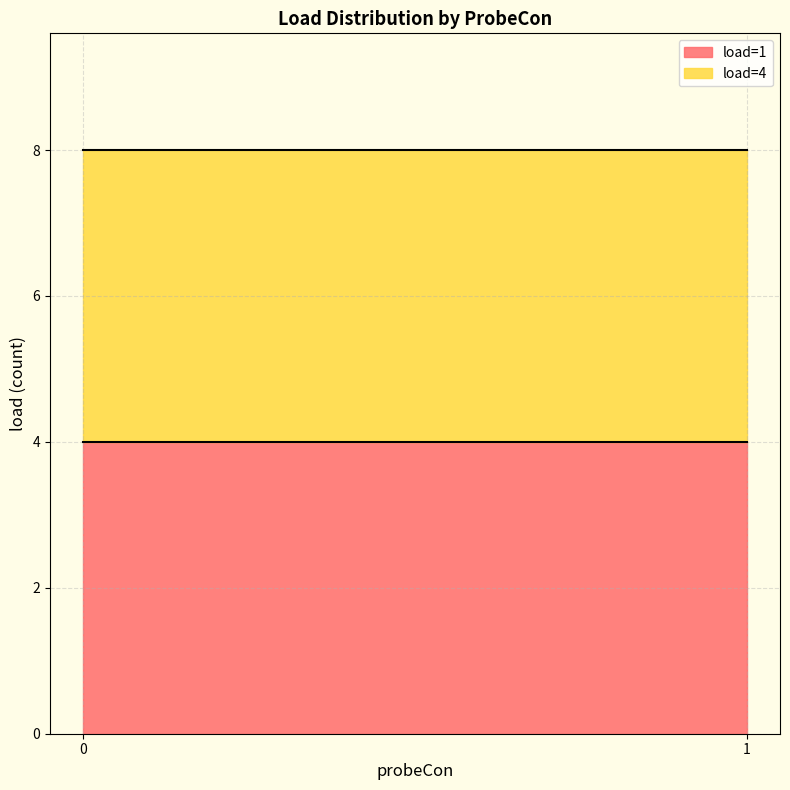

True or false: load=4 has a value of 4 at 7.

True